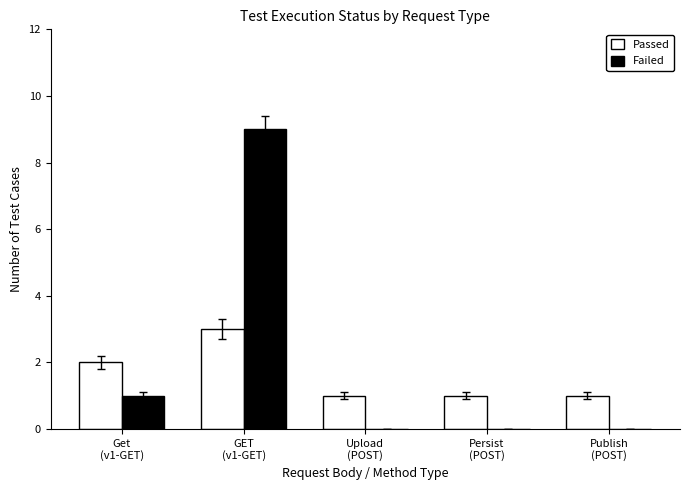

At which label does Failed reach its peak?

GET
(v1-GET)